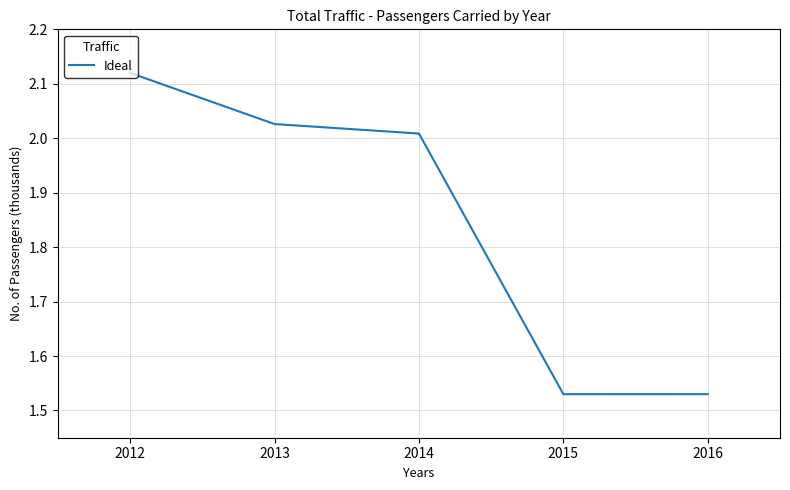

Which category has the highest value across all series?

2012